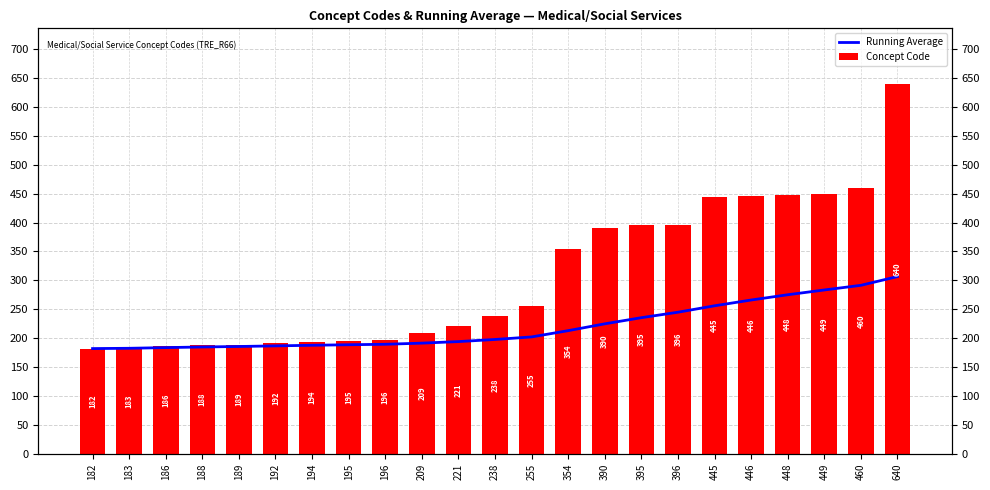

Reading right to left, list all the values displayed in this chart.

Running Average: 306.6	291.4	283.4	275.1	266.0	256.0	244.9	235.4	224.8	213.0	202.2	197.8	194.1	191.4	189.4	188.6	187.7	186.7	185.6	184.8	183.7	182.5	182.0
Concept Code: 640.0	460.0	449.0	448.0	446.0	445.0	396.0	395.0	390.0	354.0	255.0	238.0	221.0	209.0	196.0	195.0	194.0	192.0	189.0	188.0	186.0	183.0	182.0